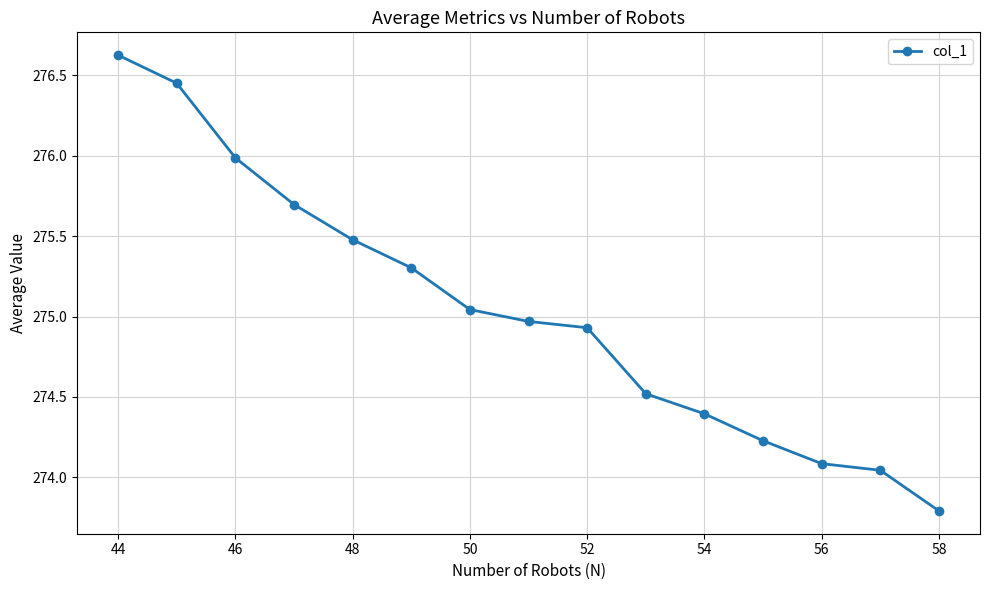

What is the minimum value shown in the chart?

273.8